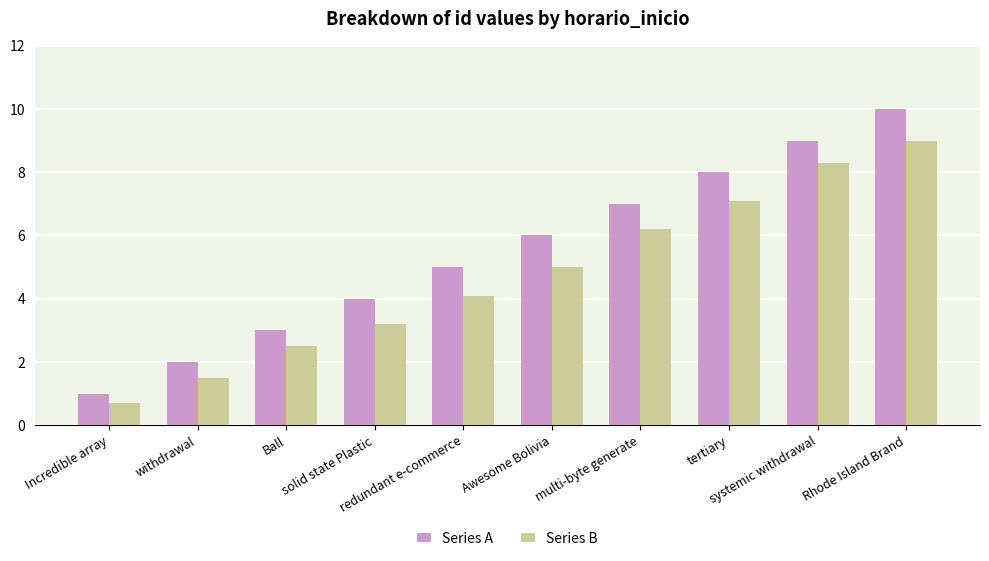

Where is Series B nearest to the value 4?

redundant e-commerce